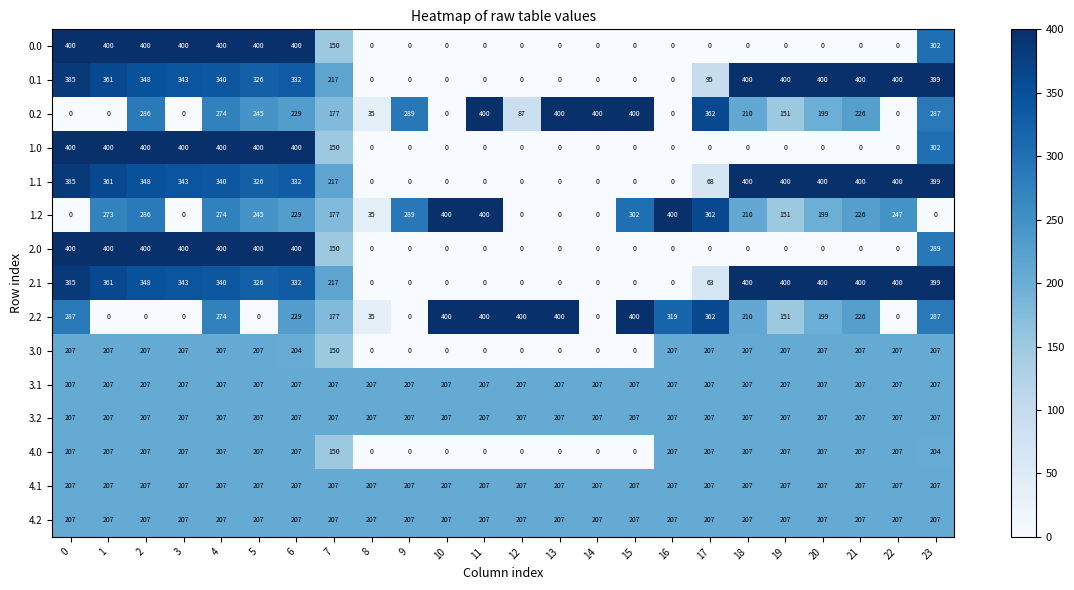

What is the total value across all series at 6?

4122